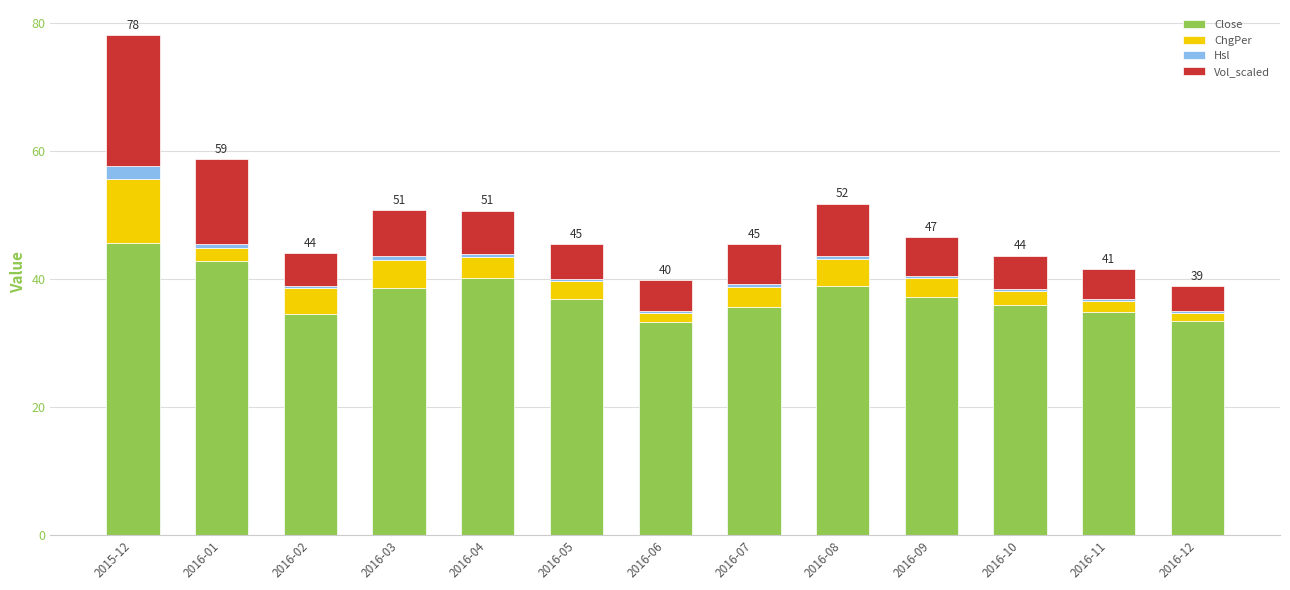

True or false: Close has a value of 55.2 at 2016-02.

False